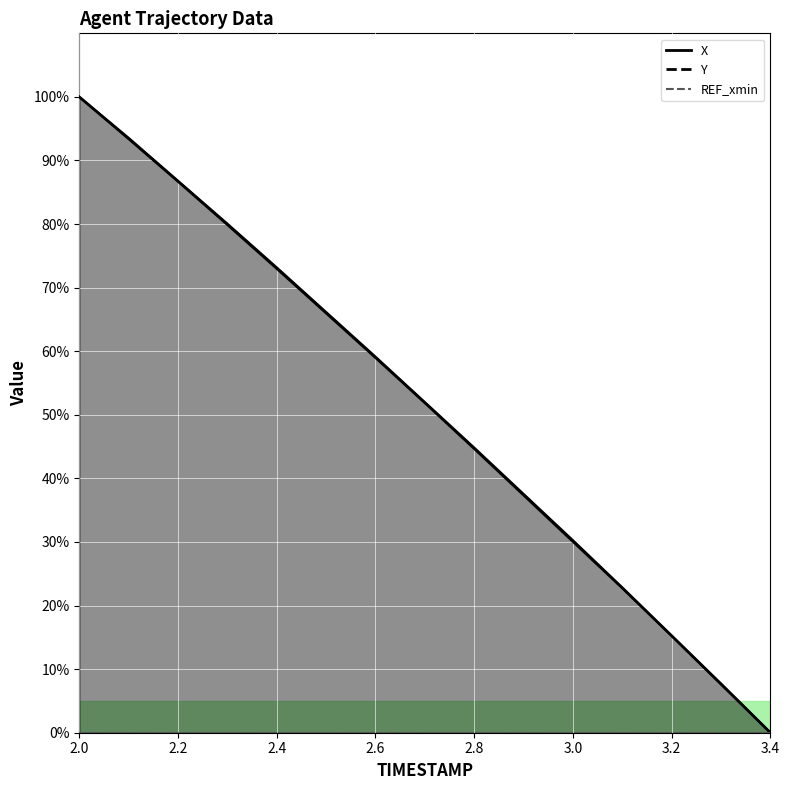

Between 2.7 and 3.4, which series saw the biggest shift?

X